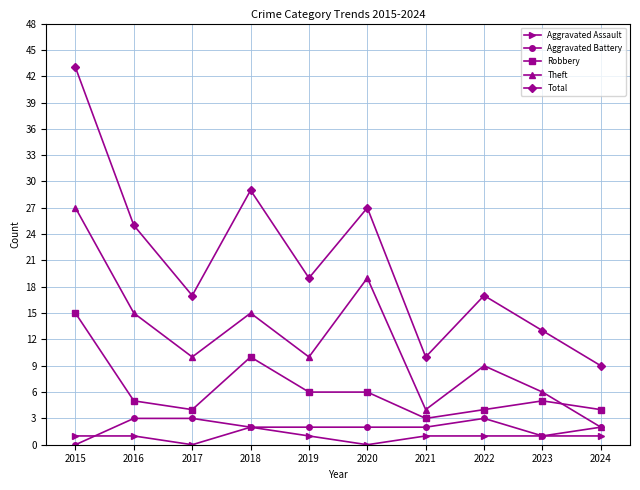

What is the sum of the Aggravated Assault values at 2015 and 2023?

2